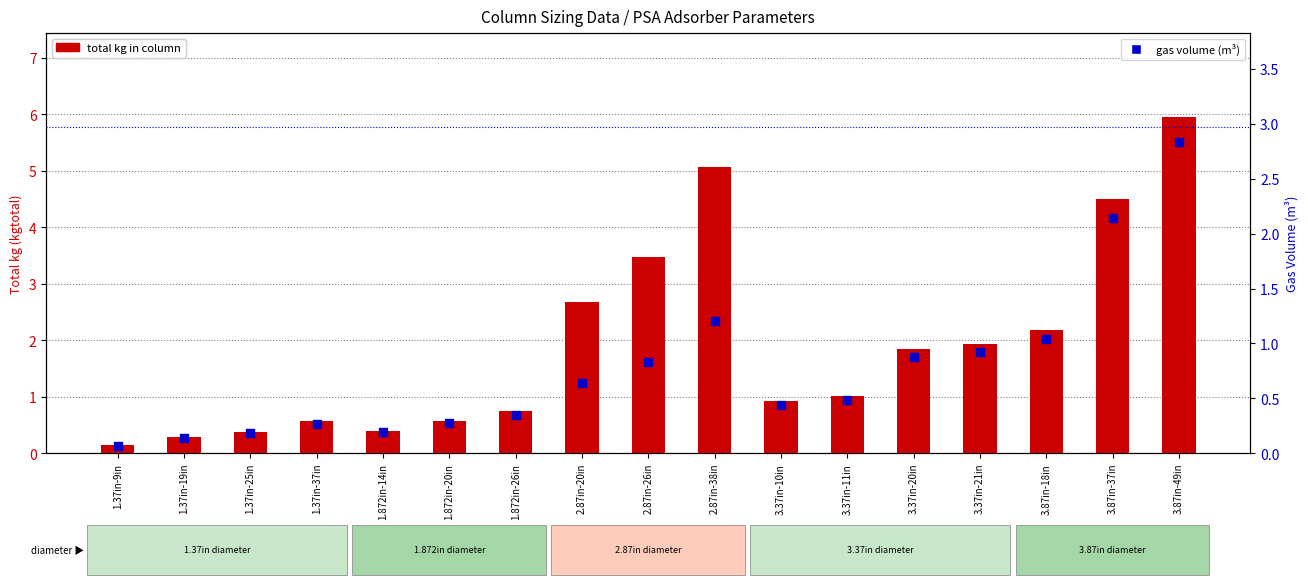

Which series reaches the minimum Y coordinate?

gas volume (m³)